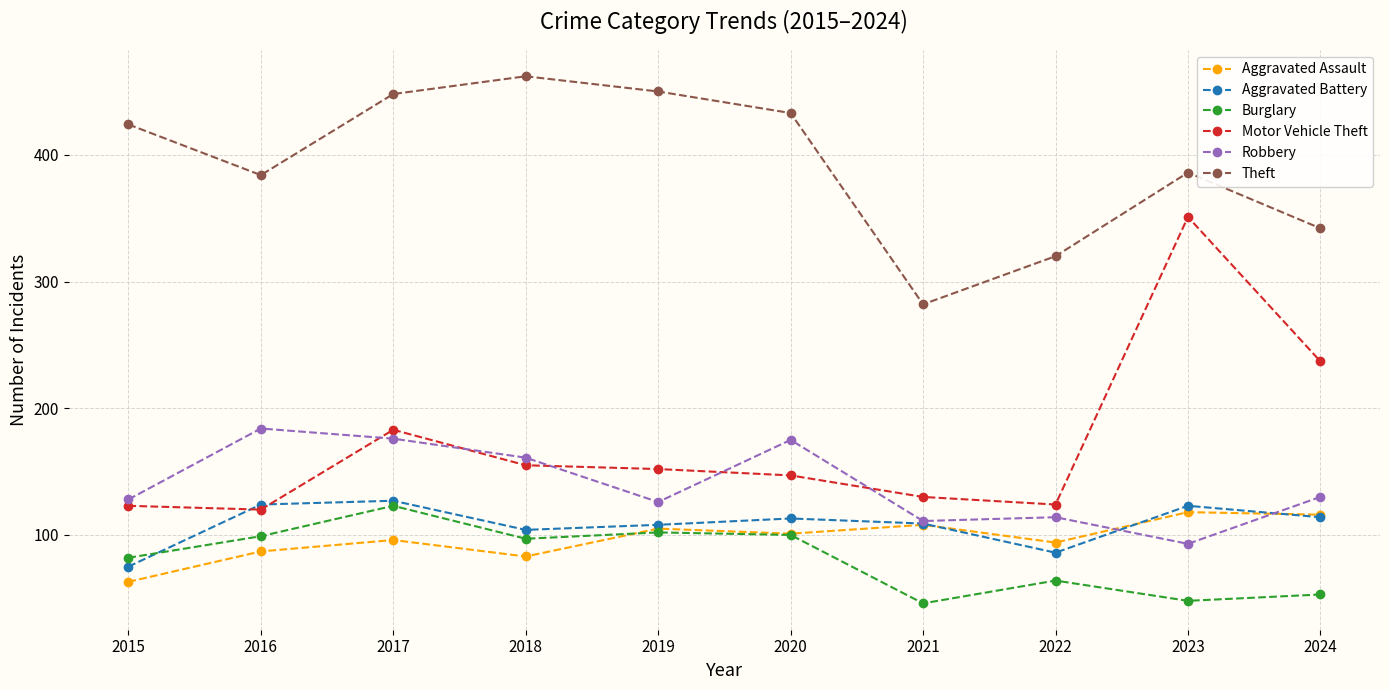

The Theft series shows 424 at 2015. True or false?

True